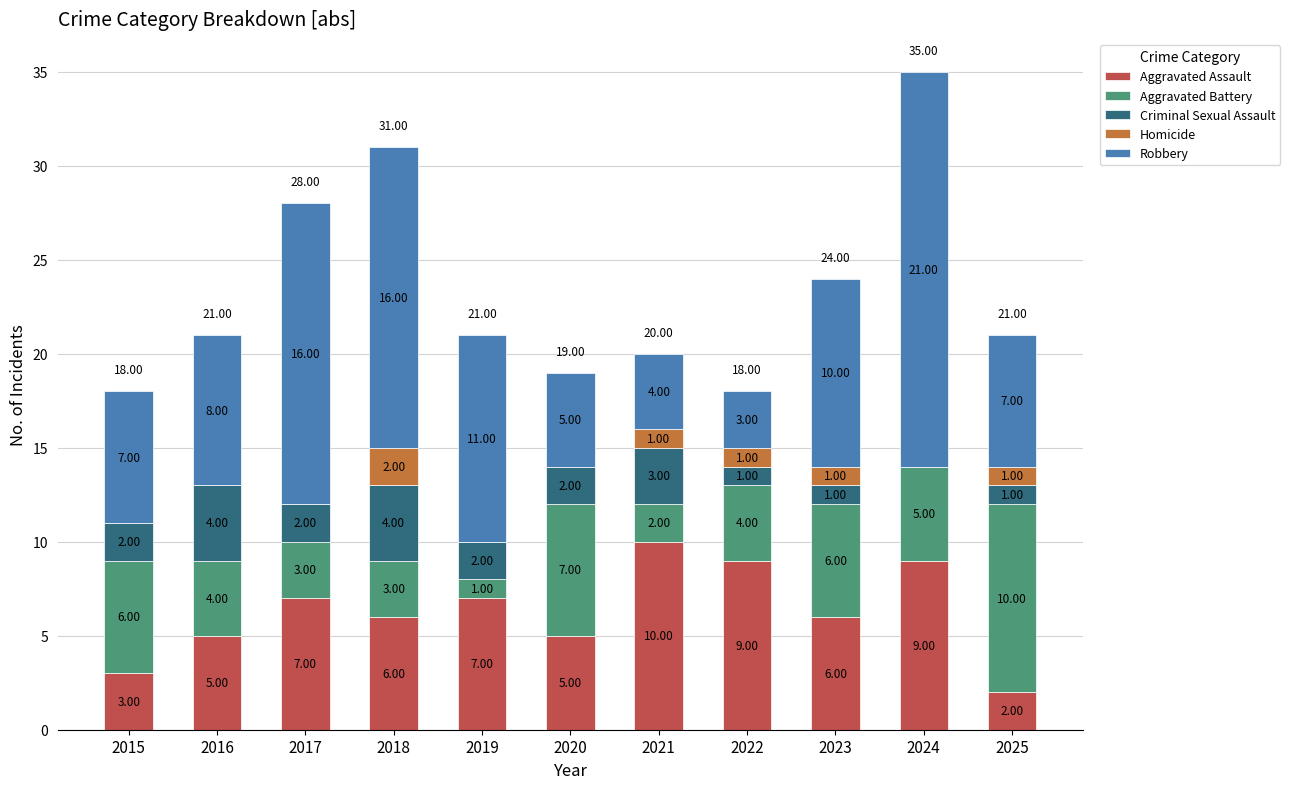

At which category is the sum across all series the highest?

2024